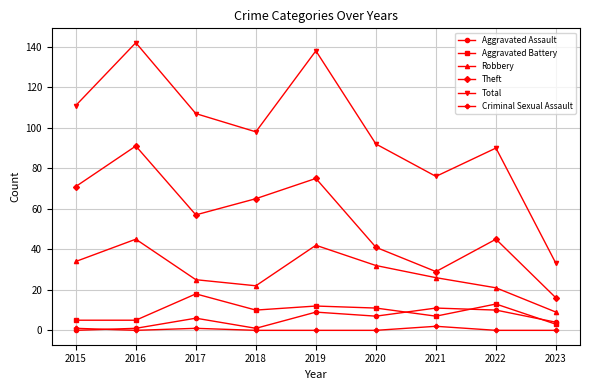

True or false: Criminal Sexual Assault and Robbery cross at least once.

False